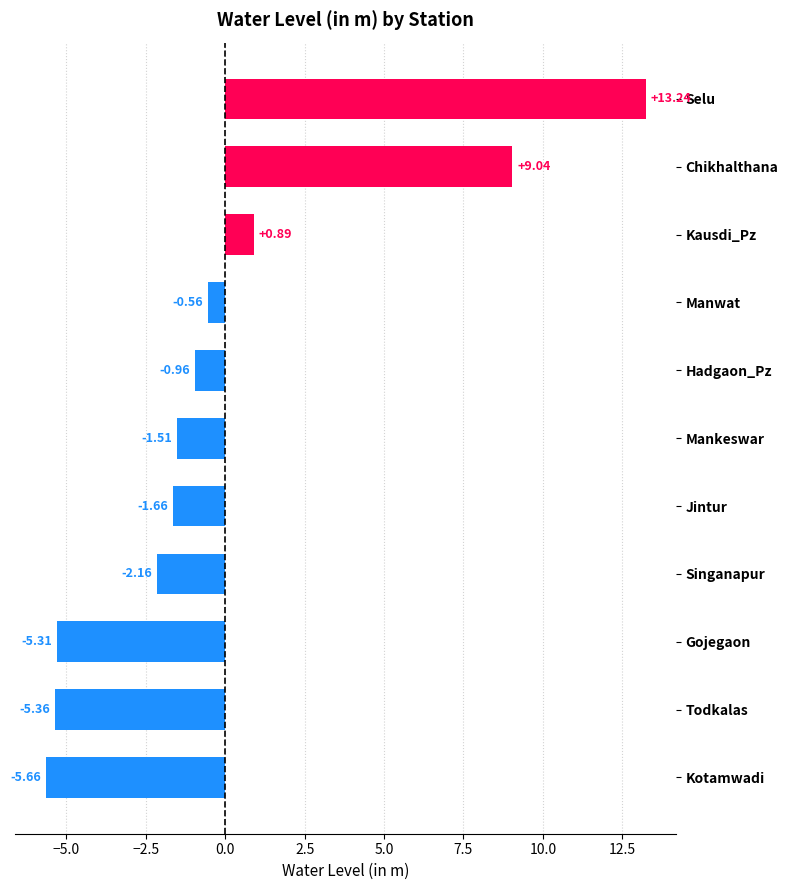

What is the difference between the maximum and minimum values?

18.9